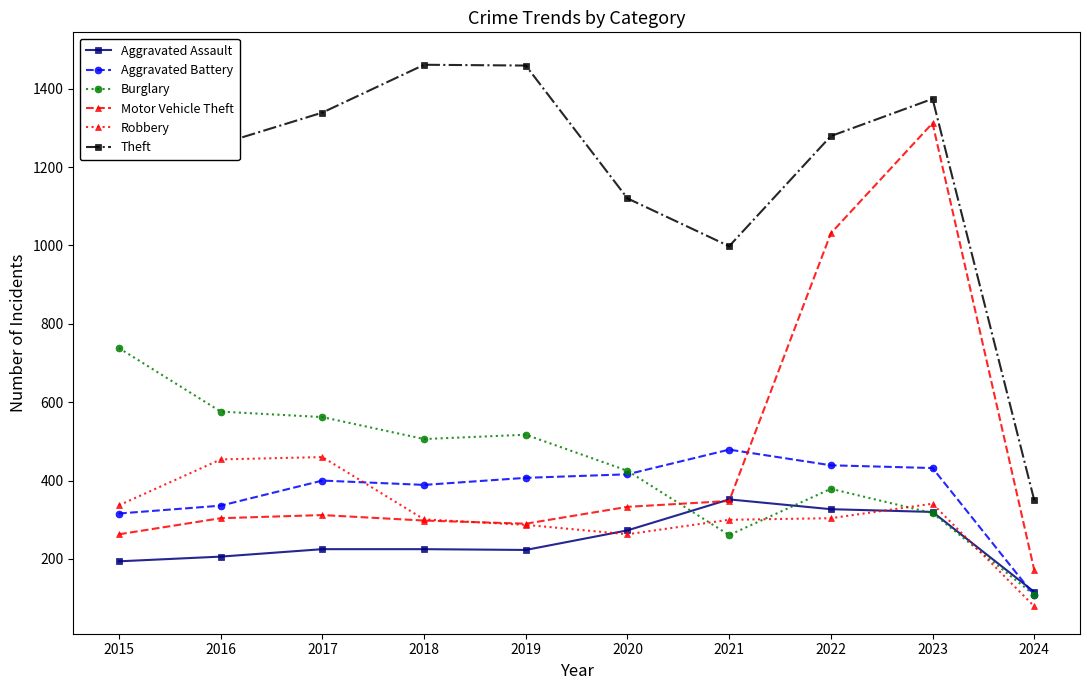

In Motor Vehicle Theft, how many points are higher than both neighbors (excluding endpoints)?

2